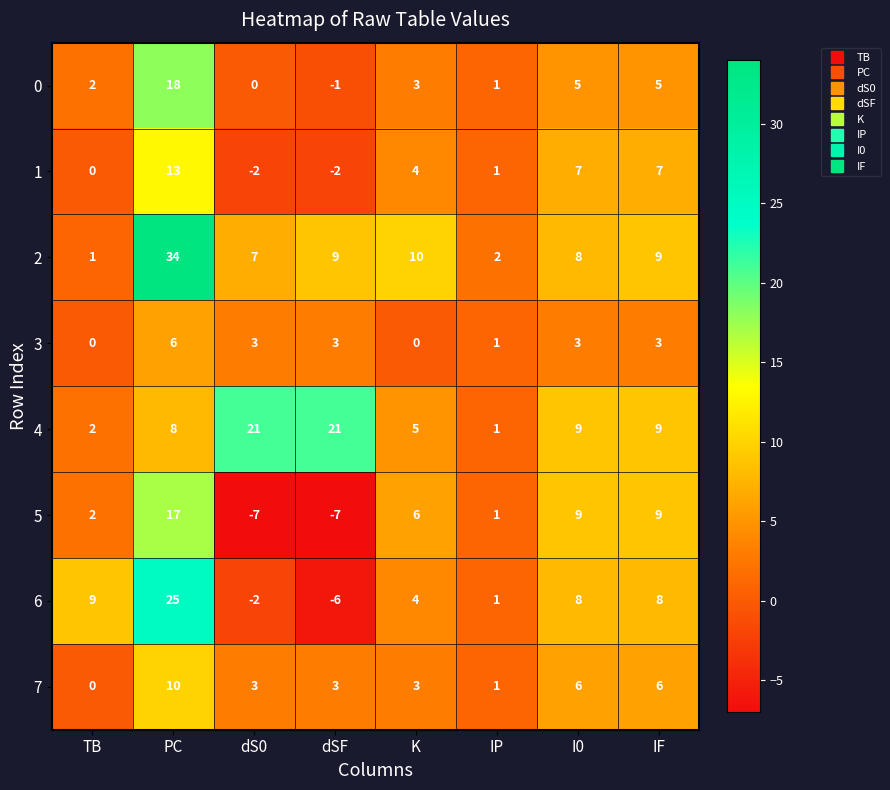

At which category is the sum across all series the highest?

PC